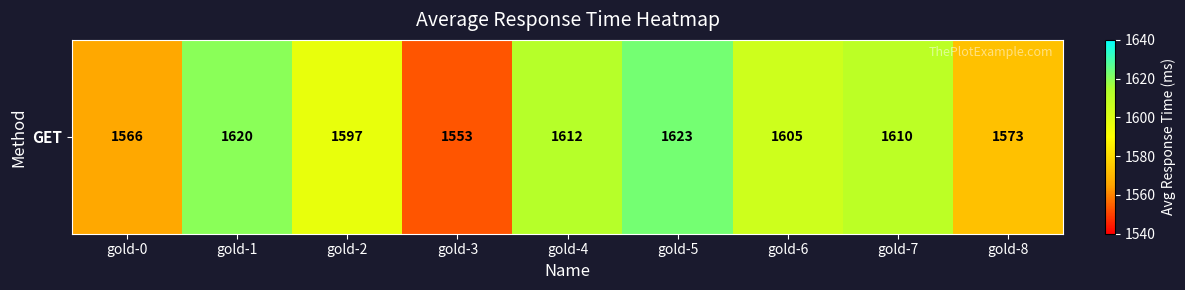

What is the difference between the maximum and minimum values?

70